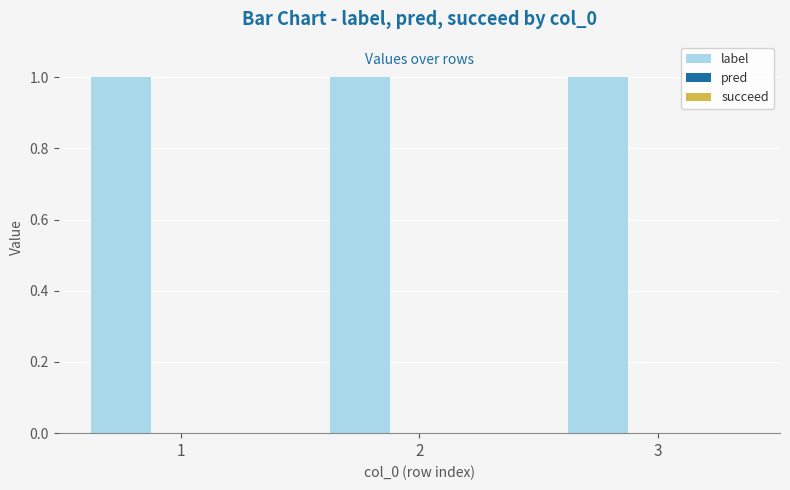

Where is pred nearest to the value 0?

1